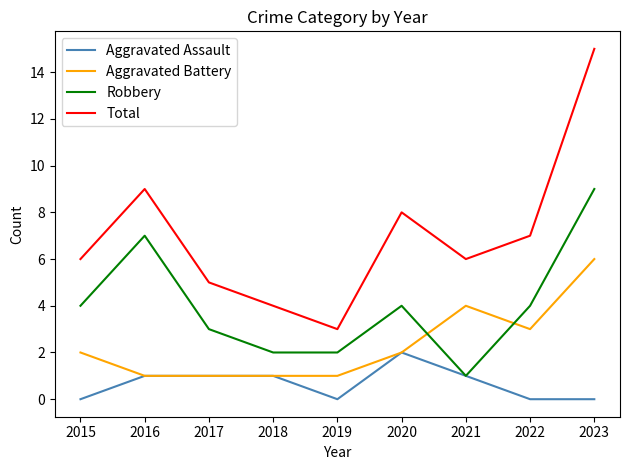

What is the greatest value displayed?

15